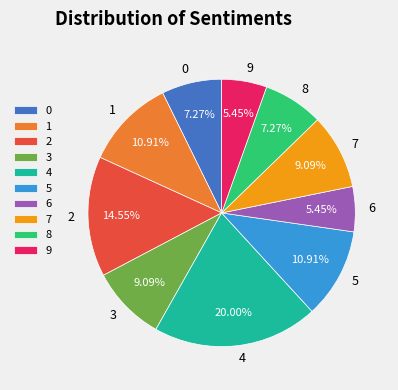

Which has a higher value, 6 or 7?

7